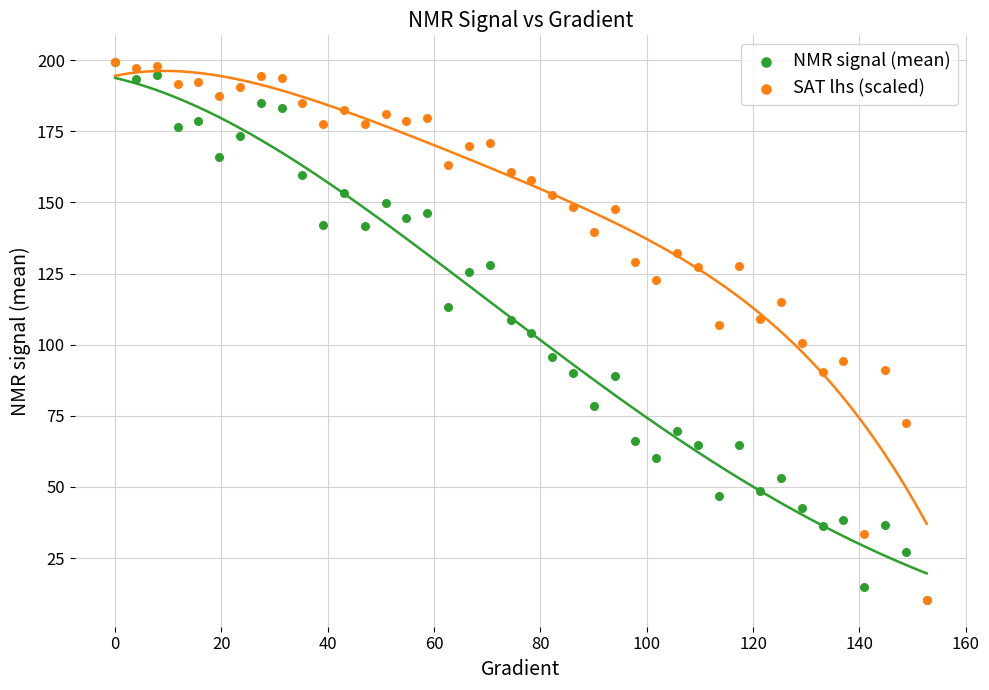

What are all the series names shown in the legend?

NMR signal (mean), SAT lhs (scaled)